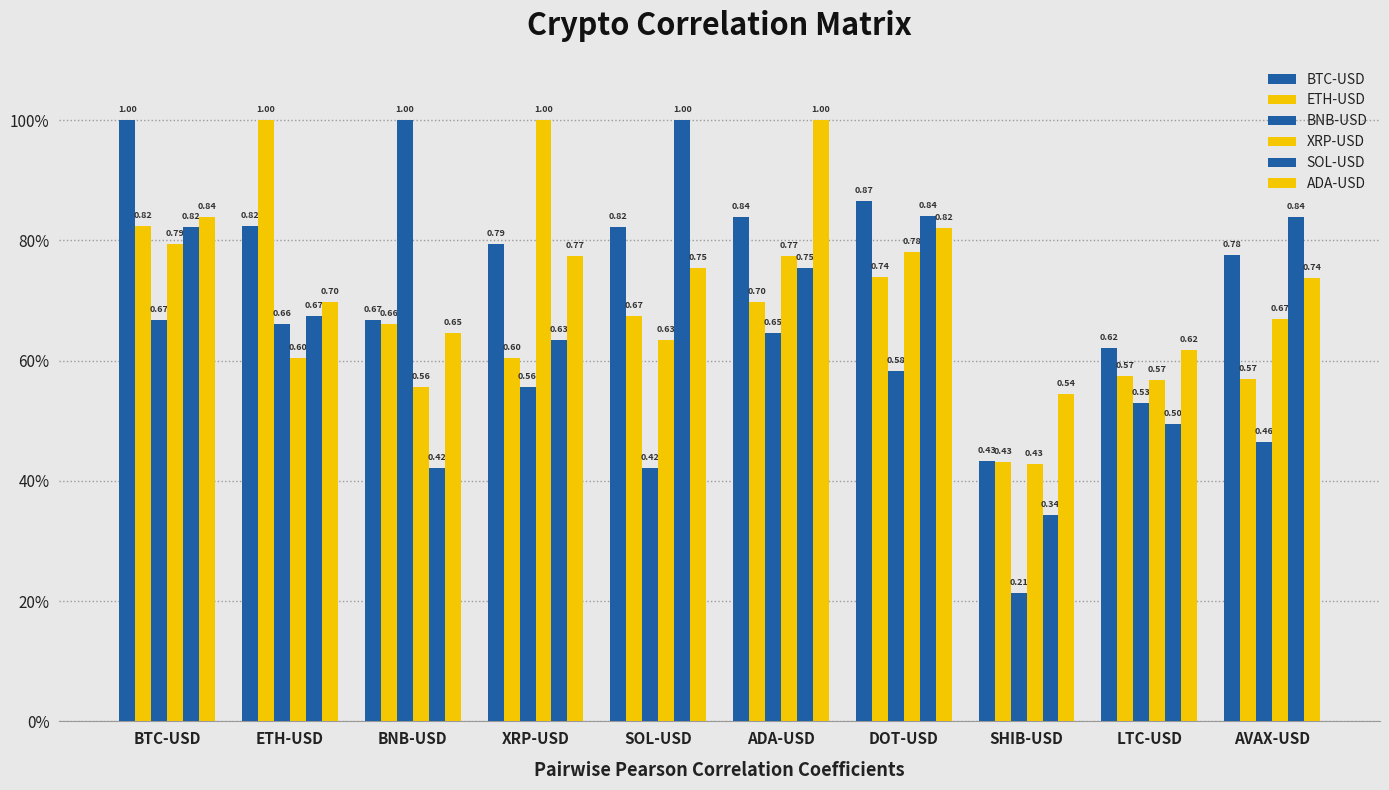

Reading left to right, list all the values displayed in this chart.

BTC-USD: BTC-USD=1.0	ETH-USD=0.8	BNB-USD=0.7	XRP-USD=0.8	SOL-USD=0.8	ADA-USD=0.8	DOT-USD=0.9	SHIB-USD=0.4	LTC-USD=0.6	AVAX-USD=0.8
ETH-USD: BTC-USD=0.8	ETH-USD=1.0	BNB-USD=0.7	XRP-USD=0.6	SOL-USD=0.7	ADA-USD=0.7	DOT-USD=0.7	SHIB-USD=0.4	LTC-USD=0.6	AVAX-USD=0.6
BNB-USD: BTC-USD=0.7	ETH-USD=0.7	BNB-USD=1.0	XRP-USD=0.6	SOL-USD=0.4	ADA-USD=0.6	DOT-USD=0.6	SHIB-USD=0.2	LTC-USD=0.5	AVAX-USD=0.5
XRP-USD: BTC-USD=0.8	ETH-USD=0.6	BNB-USD=0.6	XRP-USD=1.0	SOL-USD=0.6	ADA-USD=0.8	DOT-USD=0.8	SHIB-USD=0.4	LTC-USD=0.6	AVAX-USD=0.7
SOL-USD: BTC-USD=0.8	ETH-USD=0.7	BNB-USD=0.4	XRP-USD=0.6	SOL-USD=1.0	ADA-USD=0.8	DOT-USD=0.8	SHIB-USD=0.3	LTC-USD=0.5	AVAX-USD=0.8
ADA-USD: BTC-USD=0.8	ETH-USD=0.7	BNB-USD=0.6	XRP-USD=0.8	SOL-USD=0.8	ADA-USD=1.0	DOT-USD=0.8	SHIB-USD=0.5	LTC-USD=0.6	AVAX-USD=0.7